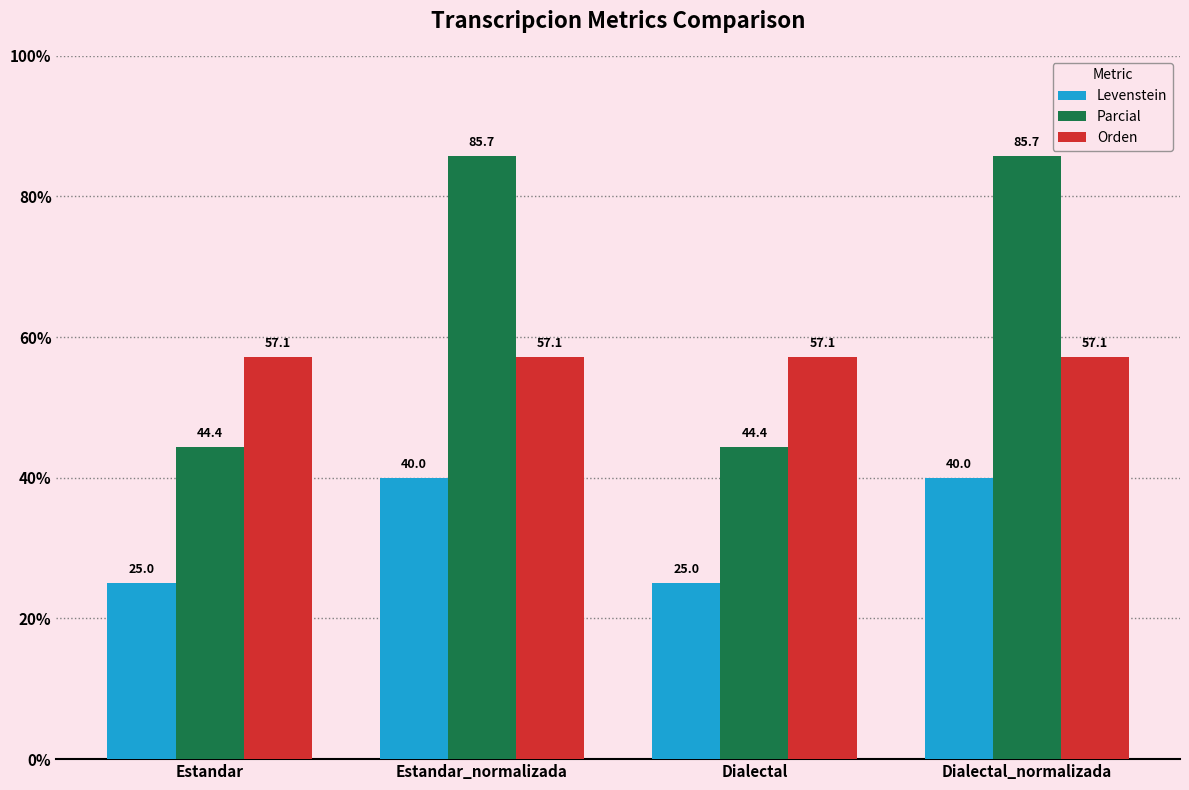

What is the maximum value for Orden?

57.1